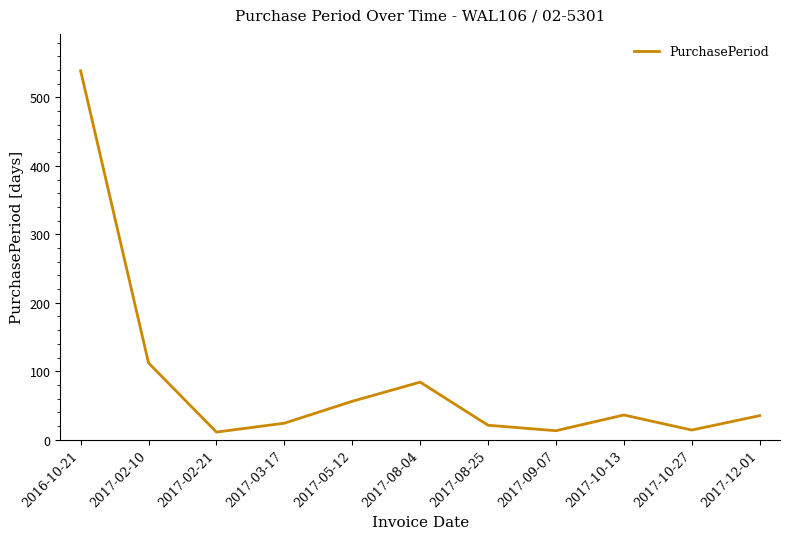

What position from the left is 2017-10-27?

10